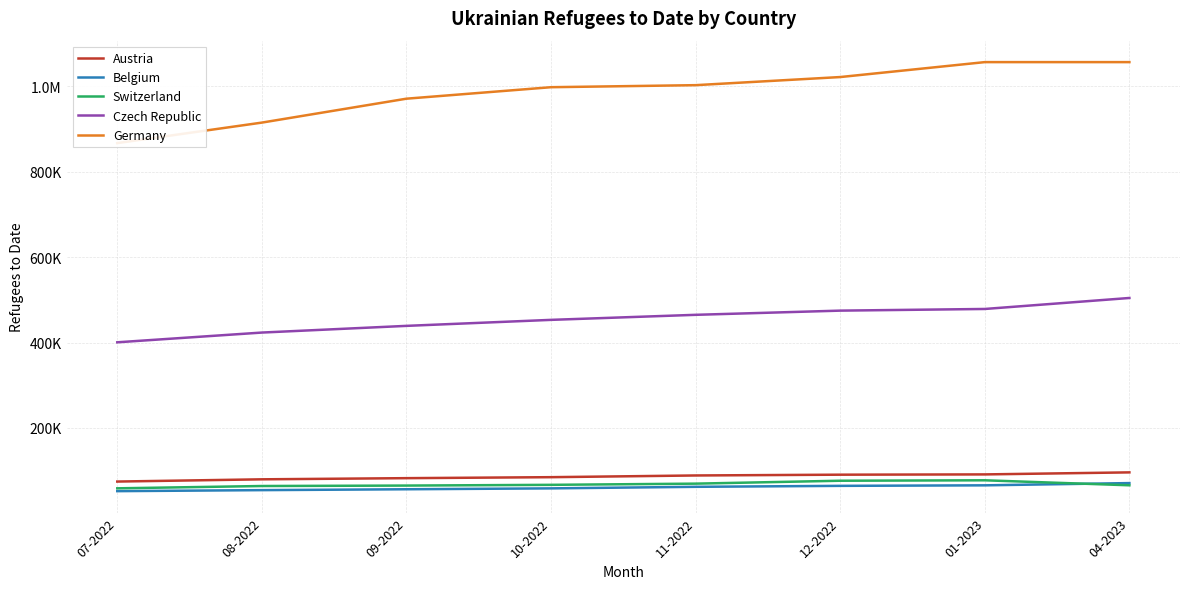

How many lines are shown in the chart?

5